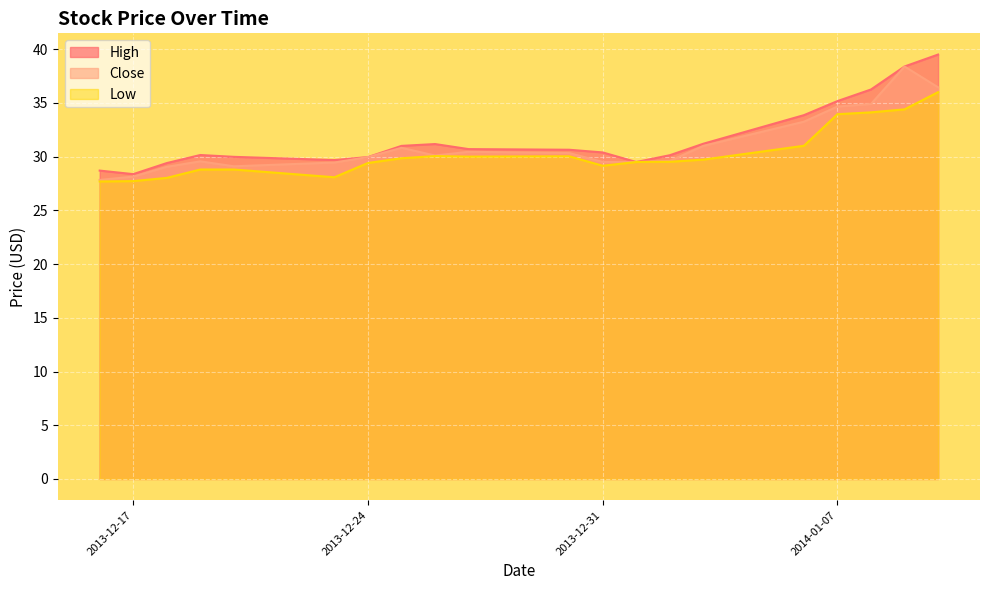

What are all the series names shown in the legend?

High, Close, Low